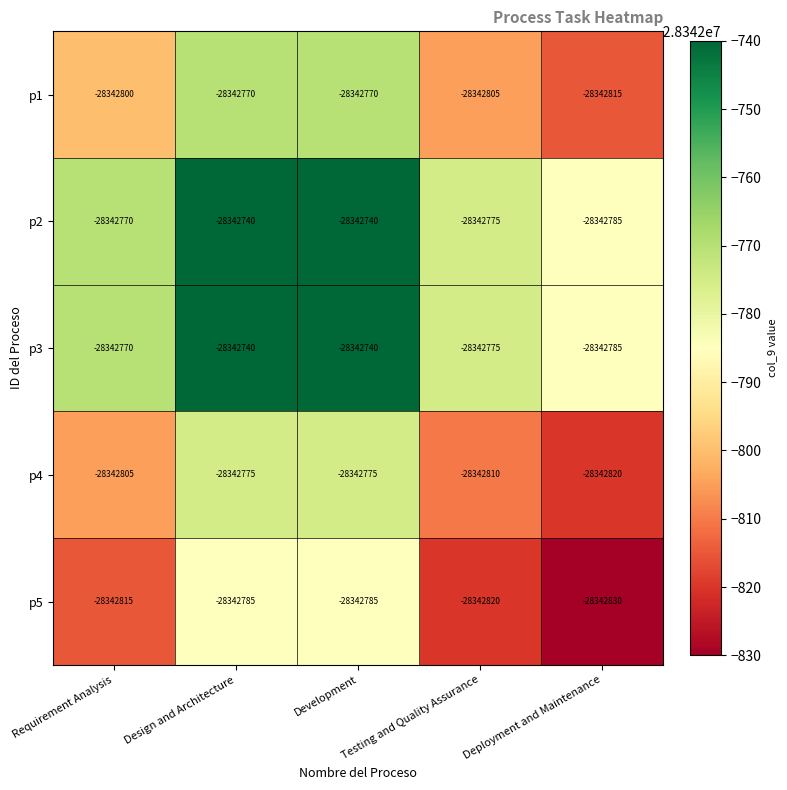

What is the highest value of the p2 series?

-28342740